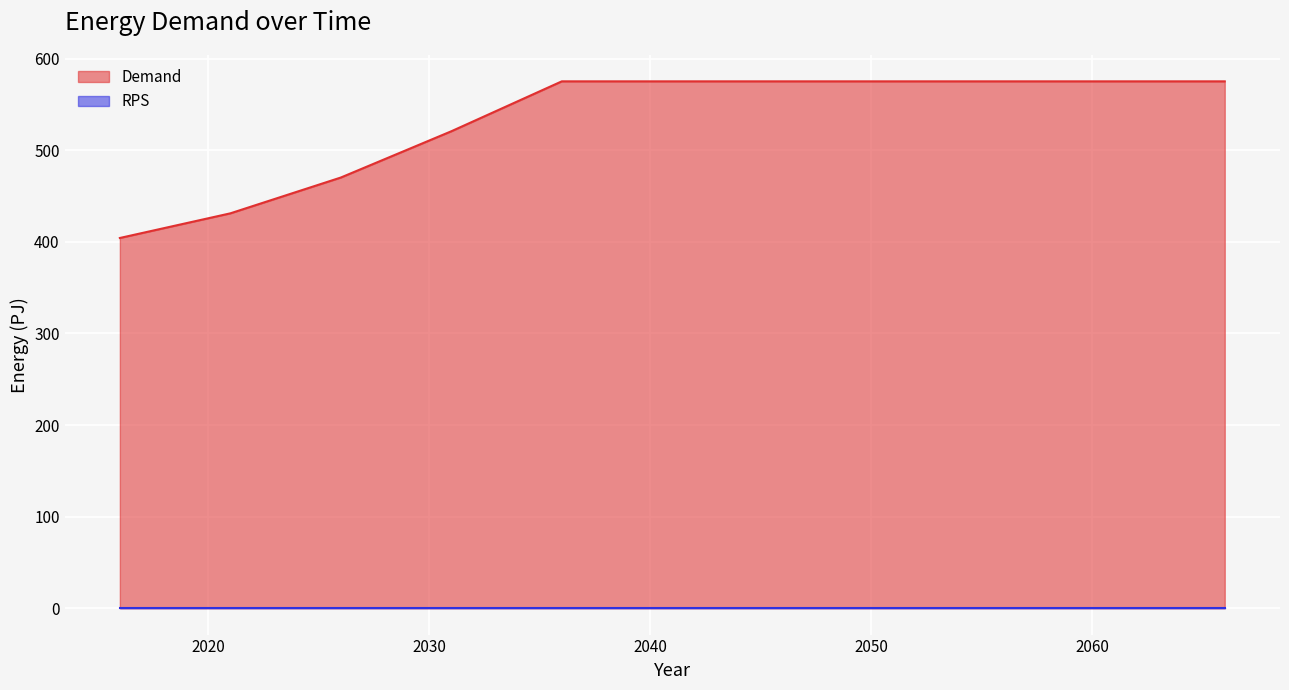

What is the sum of all values?

5852.6